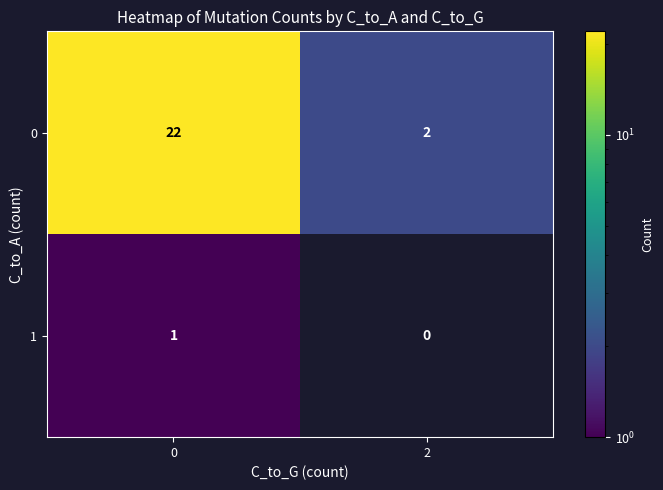

Is it true that 0 equals 22 at 0?

True